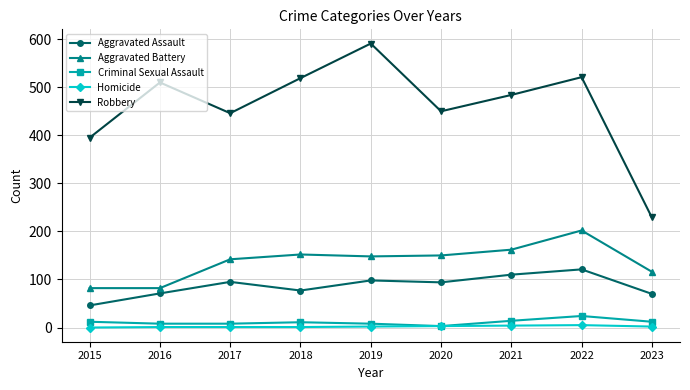

What is the difference between the highest and lowest values at 2023?

227